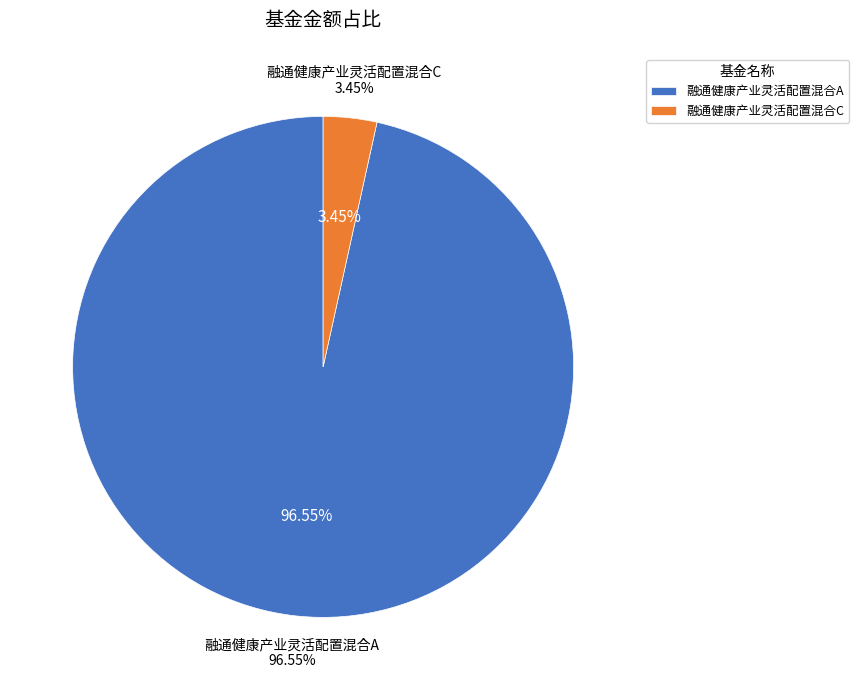

What percentage is the 融通健康产业灵活配置混合A slice, to the nearest percent?

97%